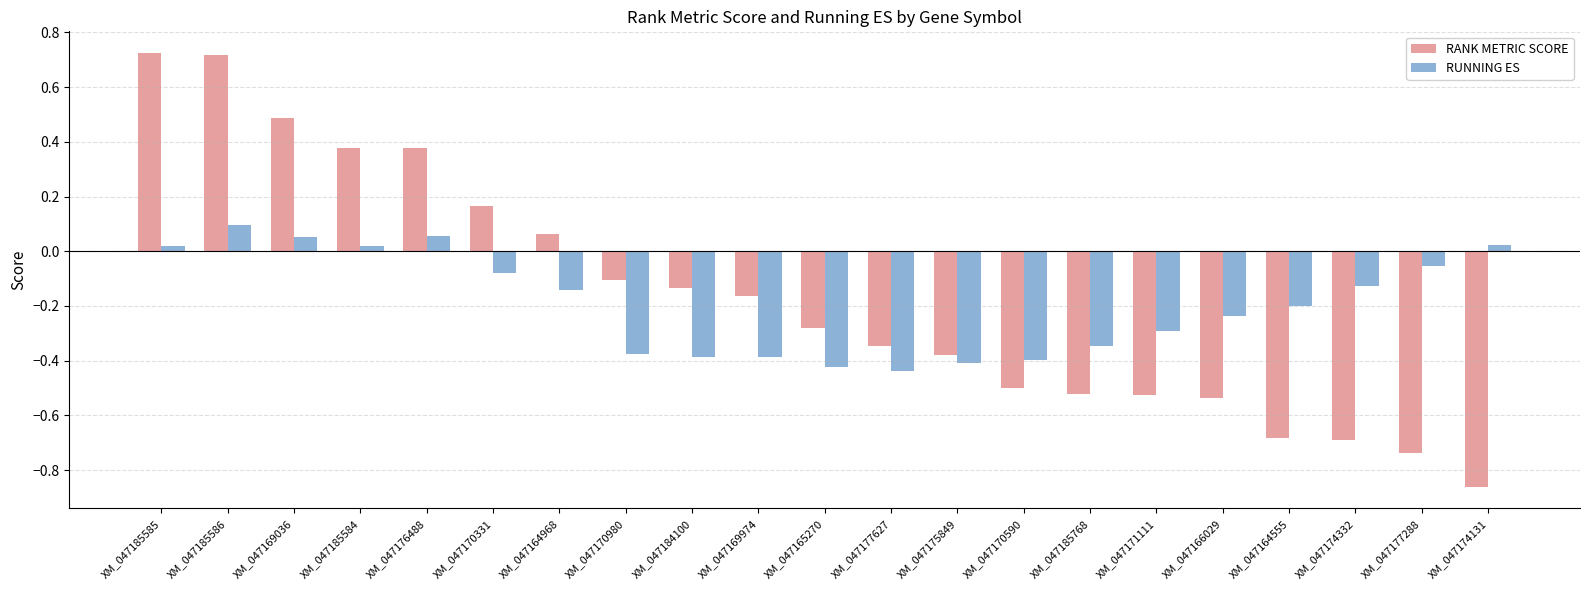

Which series changed the most between XM_047169036 and XM_047170331?

RANK METRIC SCORE